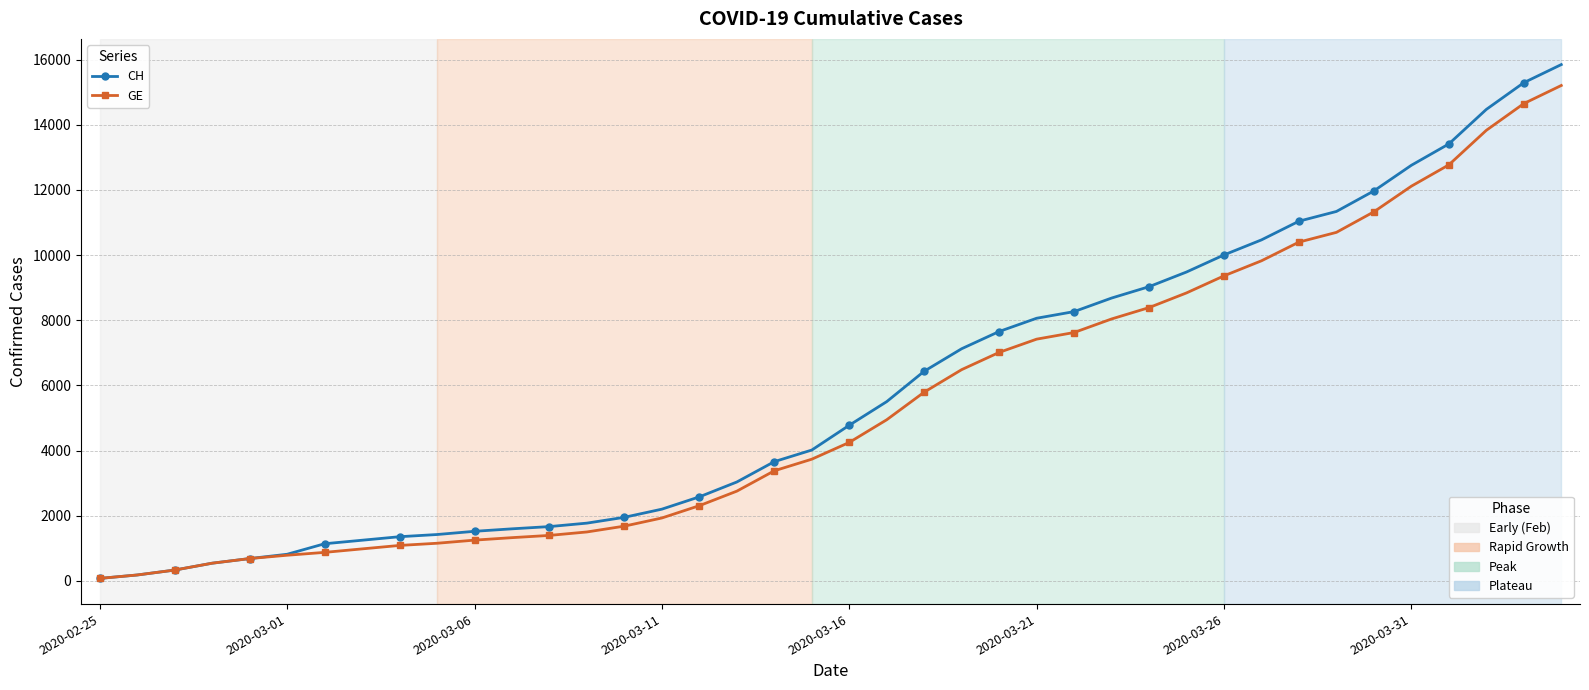

What is the maximum value shown in the chart?

15850